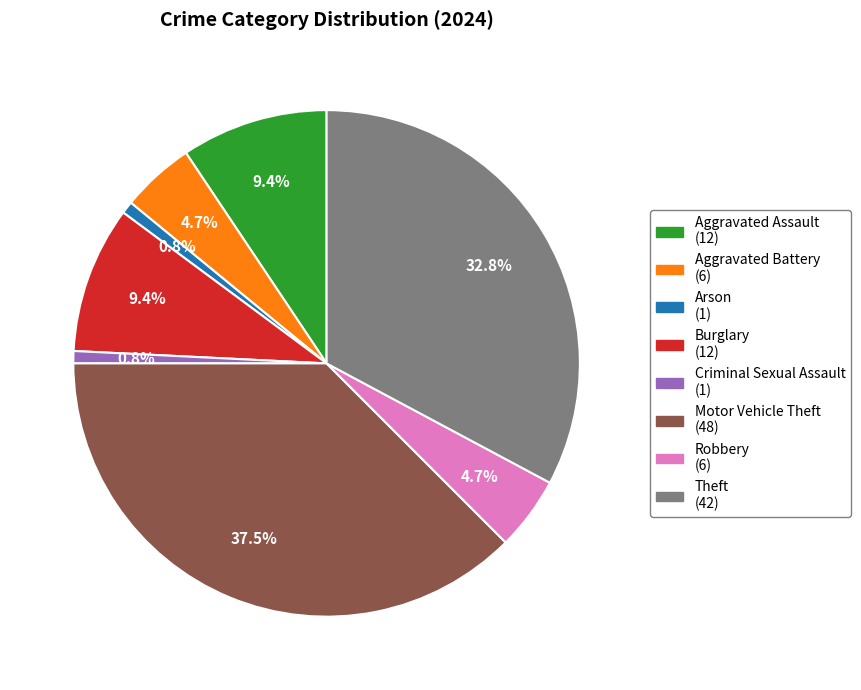

Which slice is the largest?

Motor Vehicle Theft